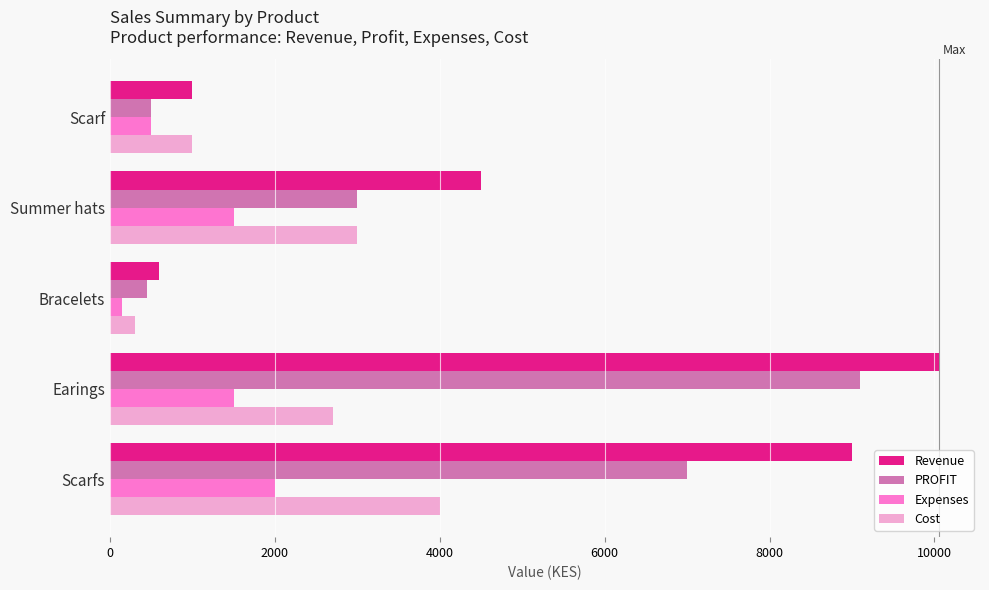

How many series are shown in this chart?

4